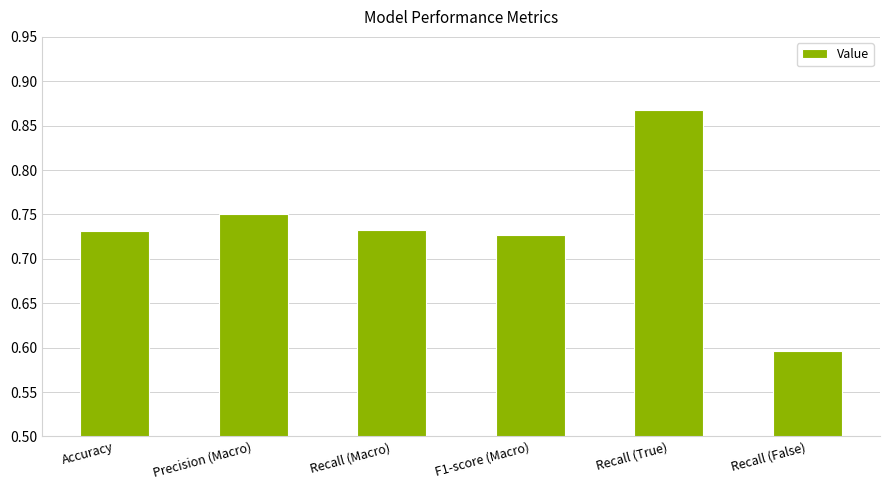

Which category has the lowest value across all series?

Recall (False)